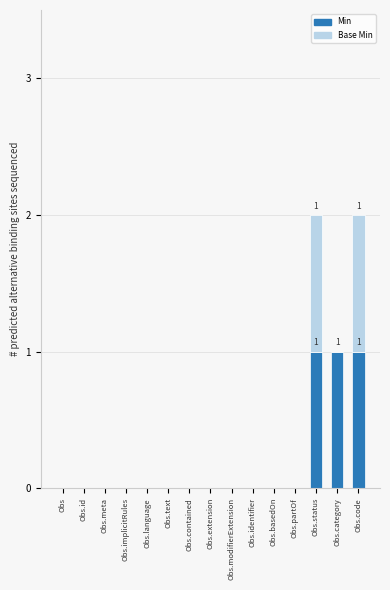

Is it true that Min equals 0 at Obs.meta?

True